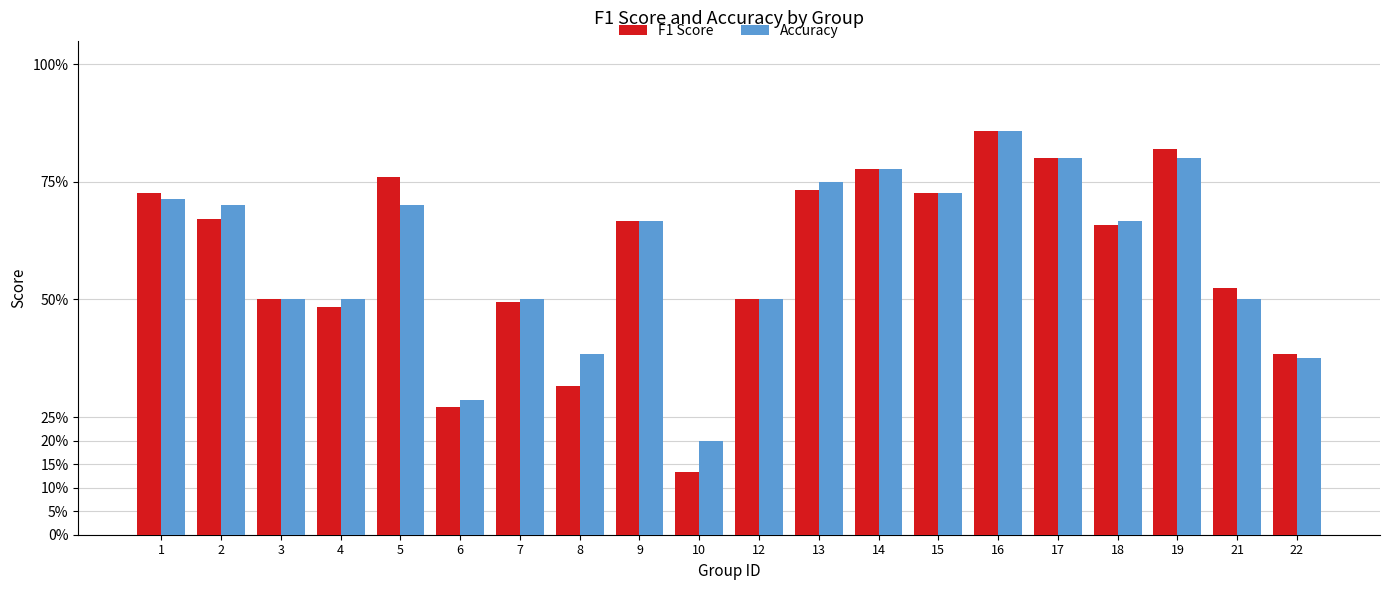

Is the value of Accuracy at 14 greater than the value of F1 Score at 4?

Yes